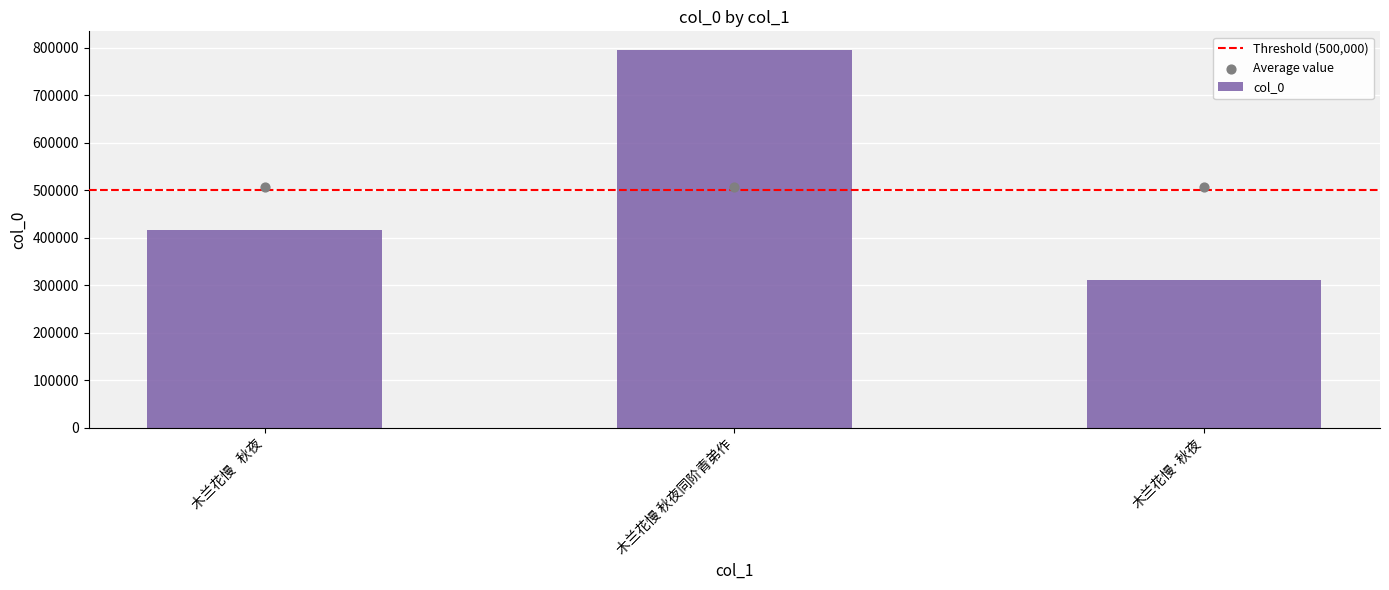

What is the change in value from 木兰花慢   秋夜 to 木兰花慢·秋夜?

-105010